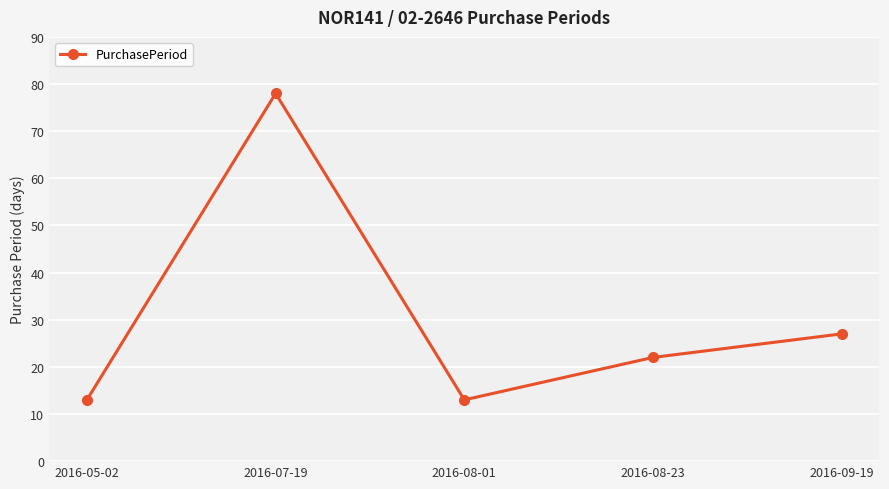

What is the sum of the values at 2016-08-01 and 2016-07-19?

91